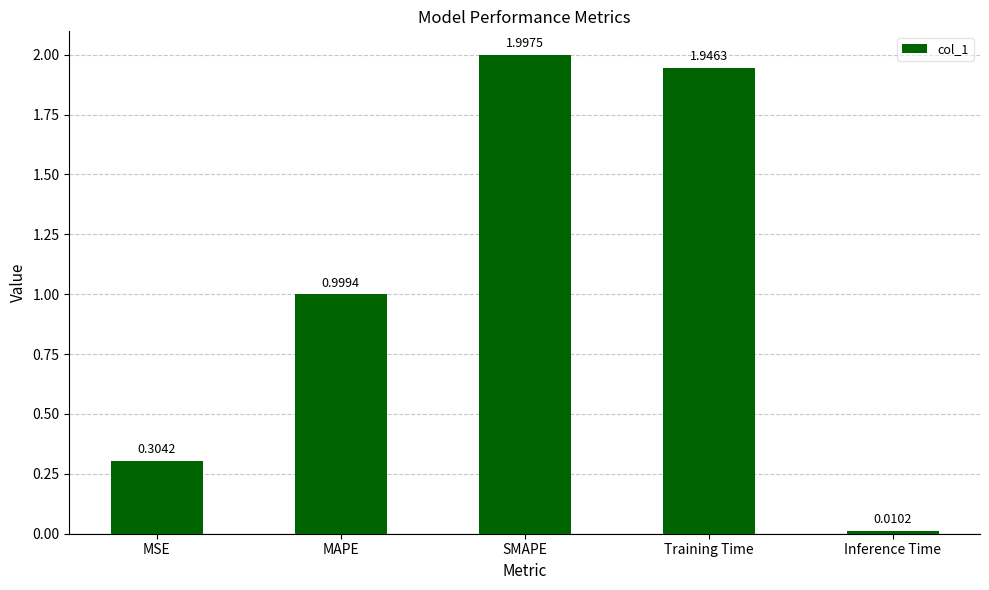

What is the label of the 4th bar from the left?

Training Time